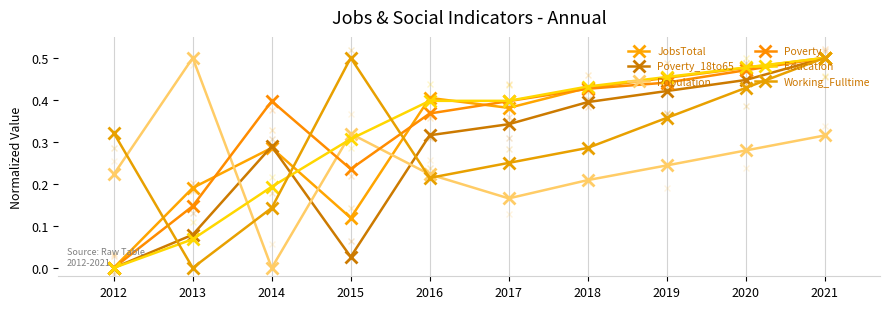

Is the value of Education at 2012 greater than the value of Working_Fulltime at 2016?

No